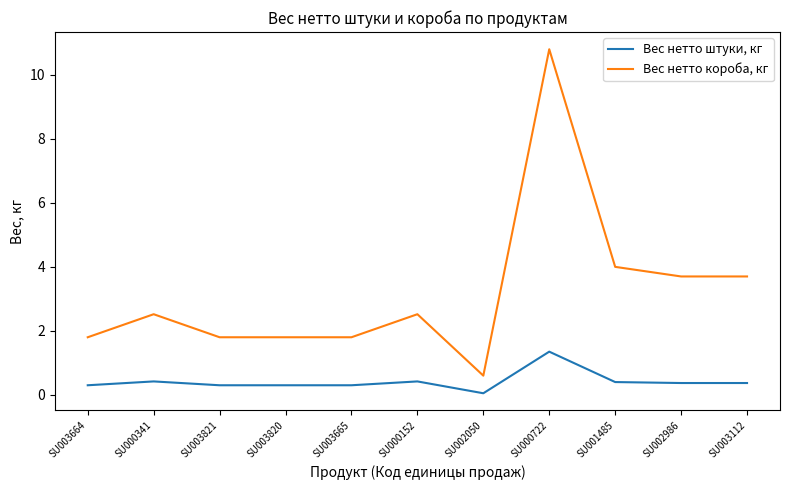

Which series has the largest range (max minus min)?

Вес нетто короба, кг